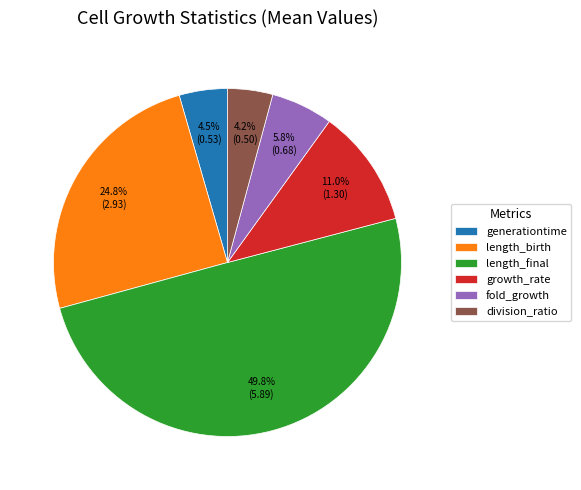

Does generationtime account for over 50% of the chart?

No